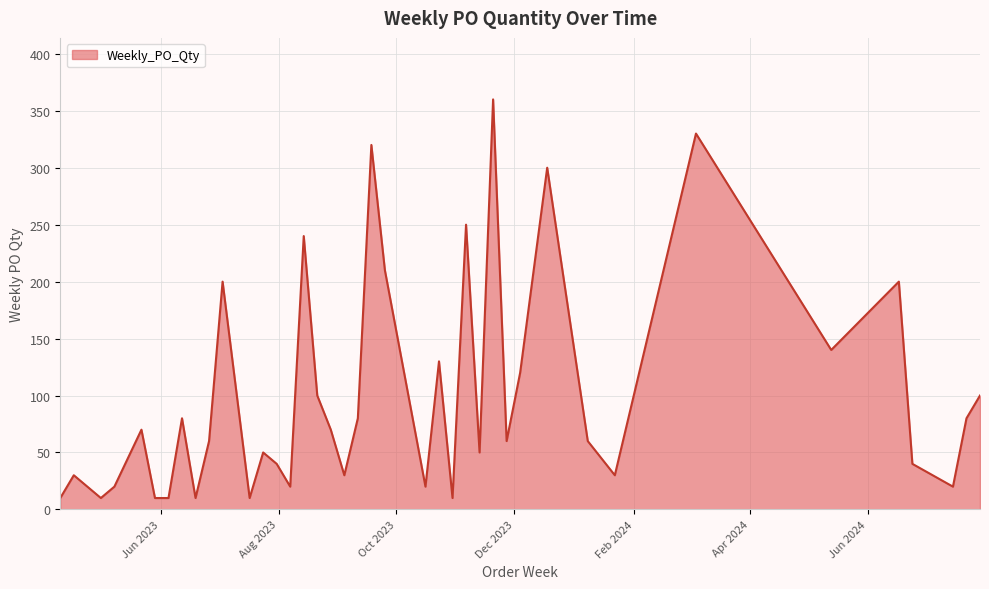

What is the difference between the maximum and minimum values?

350